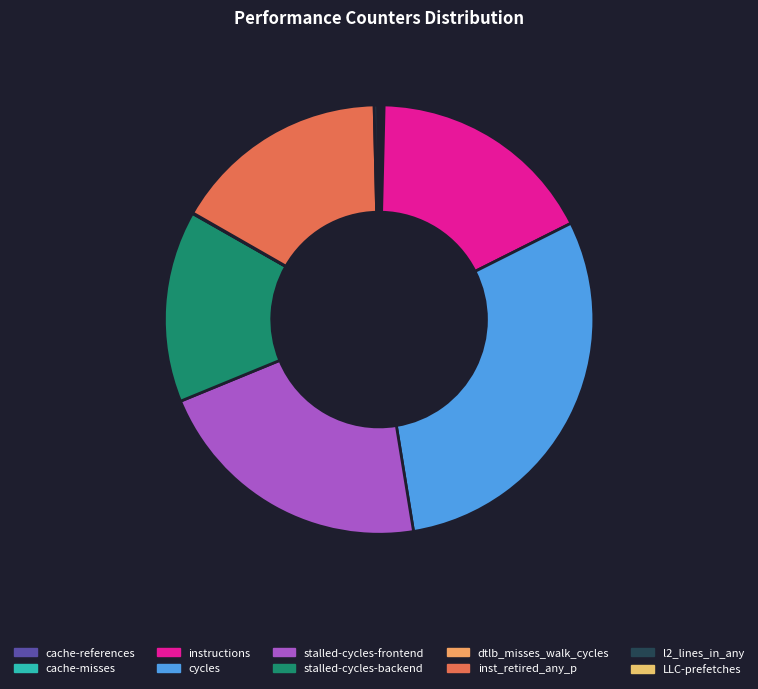

Between dtlb_misses_walk_cycles and LLC-prefetches, which is larger?

LLC-prefetches